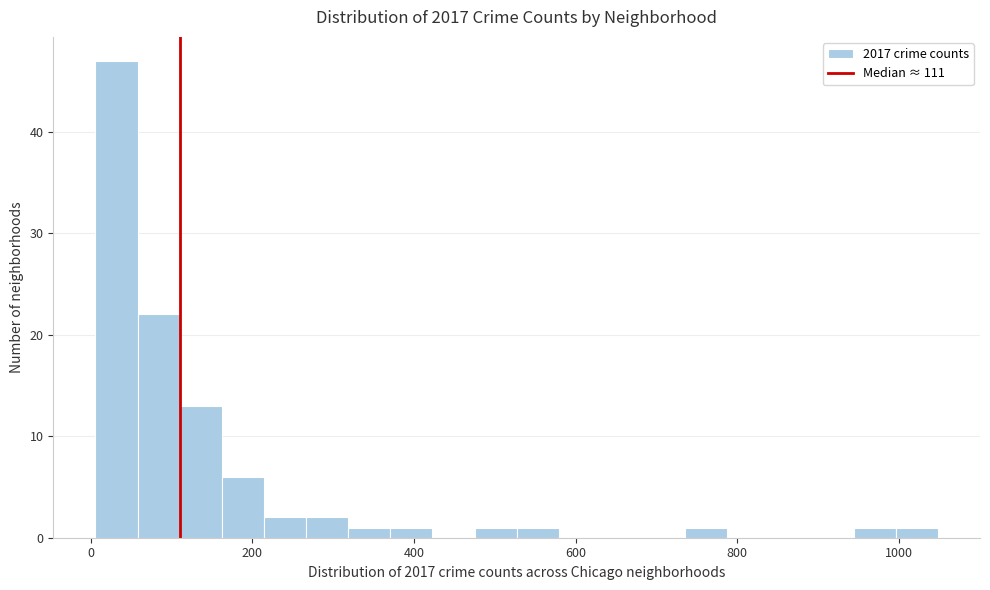

Around what value on the x-axis is the tallest bar? Give the approximate position of its centre, as read against the axis.

40